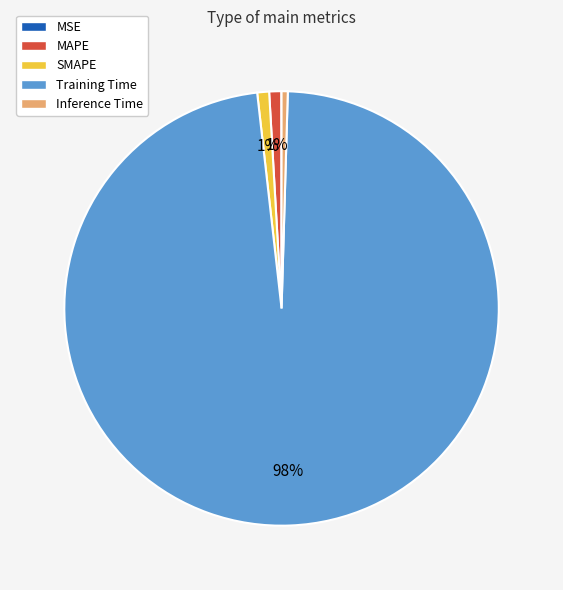

What percentage is the SMAPE slice, to the nearest percent?

1%